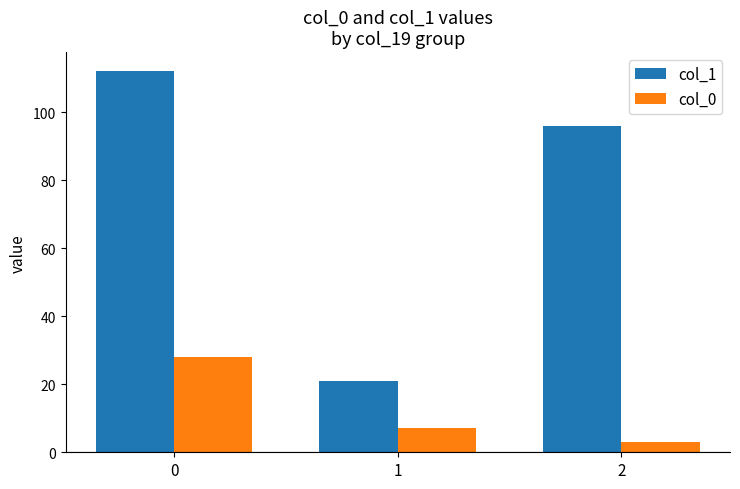

Is the value of col_0 at 0 greater than the value of col_1 at 1?

Yes